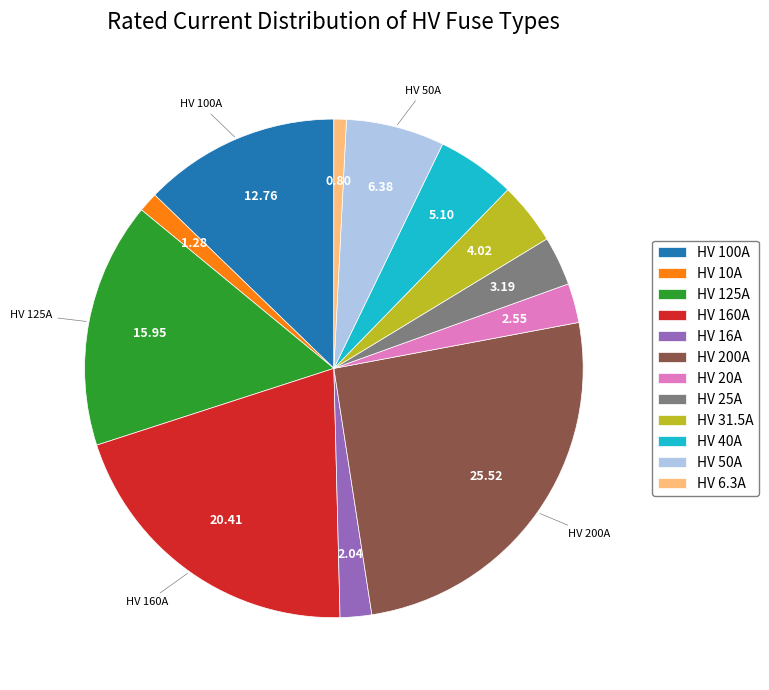

What is the ratio of the value at HV 31.5A to the value at HV 100A?

0.3